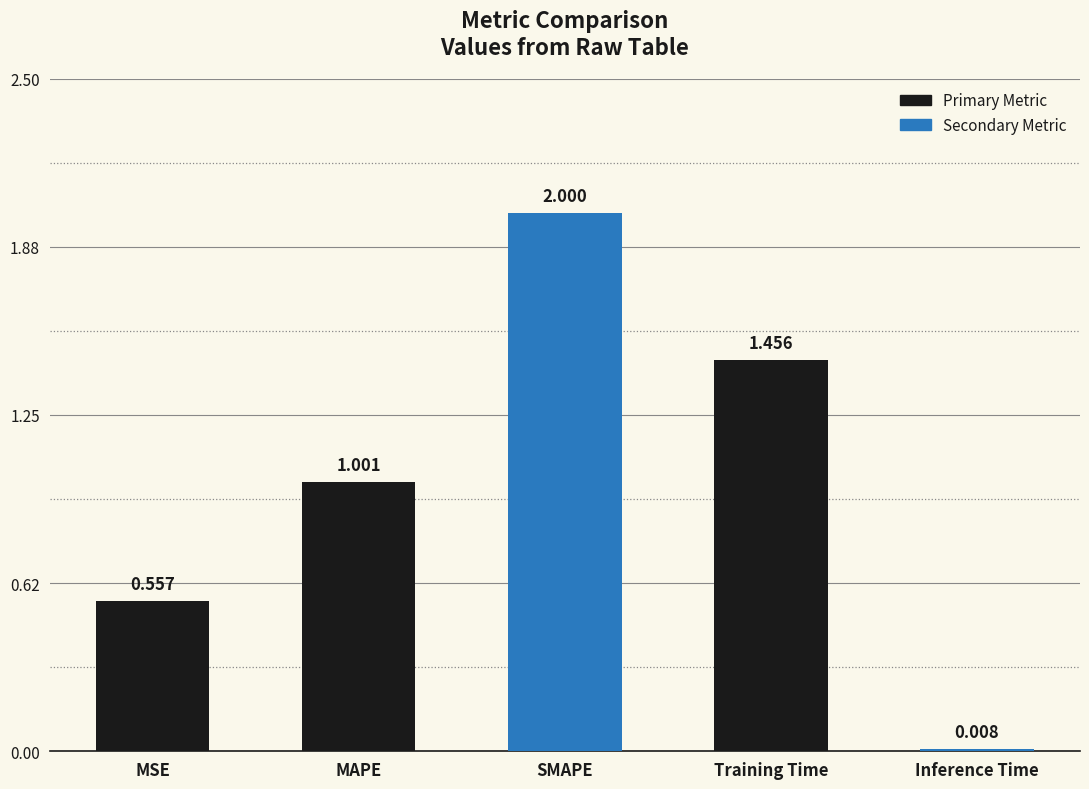

Count the number of categories in the chart.

5